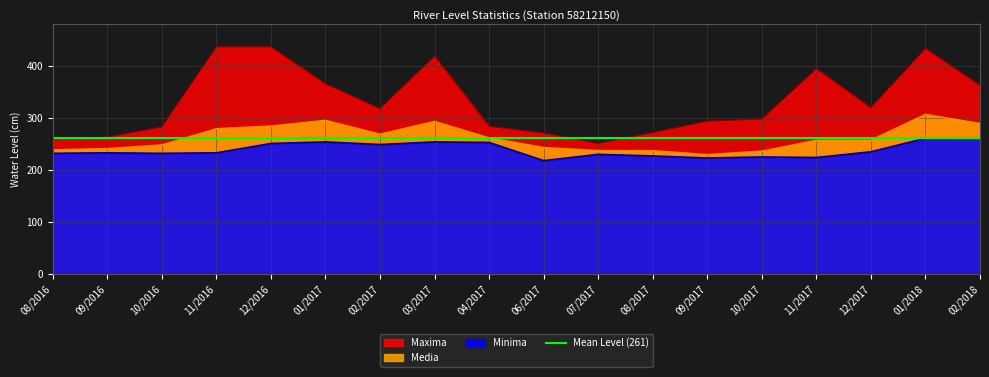

How many data points in Maxima are above 318?

8